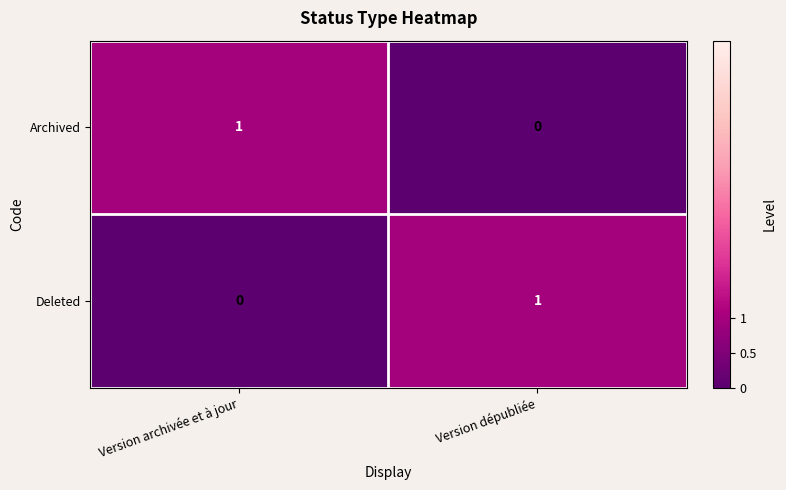

True or false: Archived has a value of 0 at Version dépubliée.

True